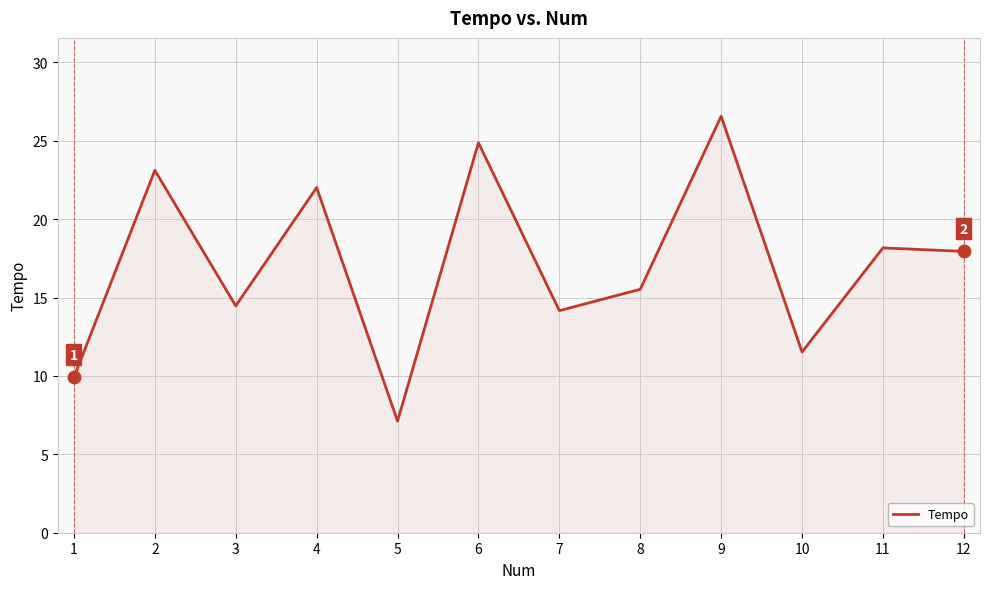

What is the change in value from 10 to 12?

+6.4